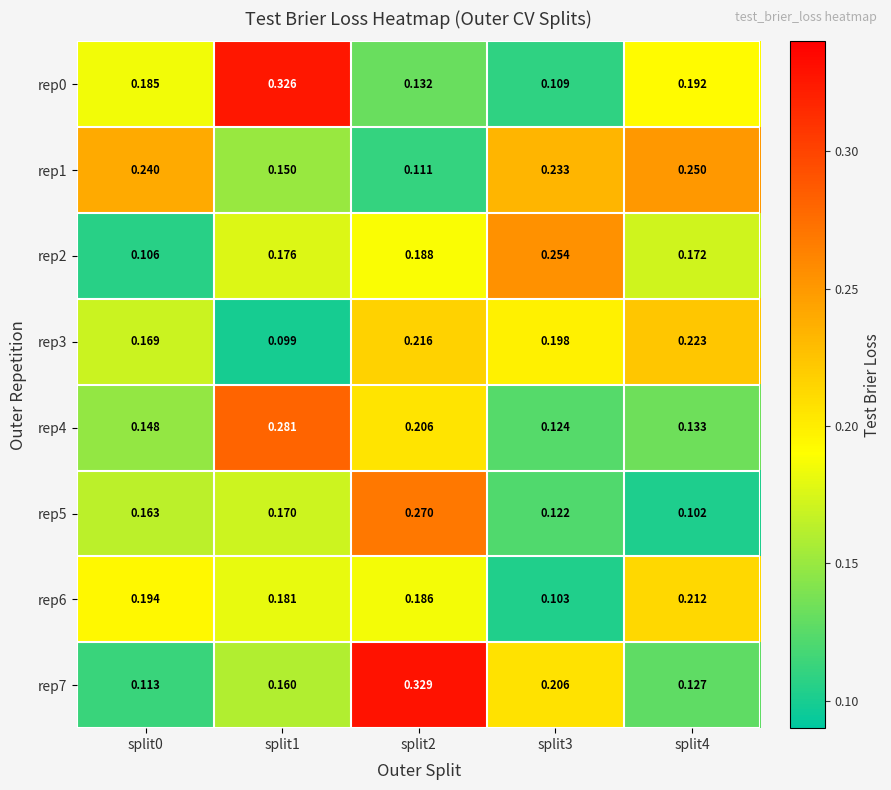

Which category has the lowest value across all series?

split1